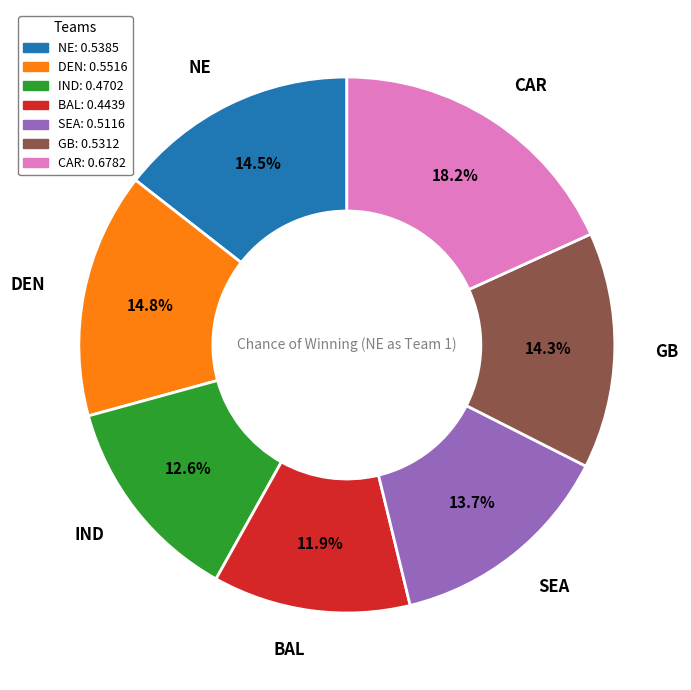

Which has a higher value, DEN or CAR?

CAR